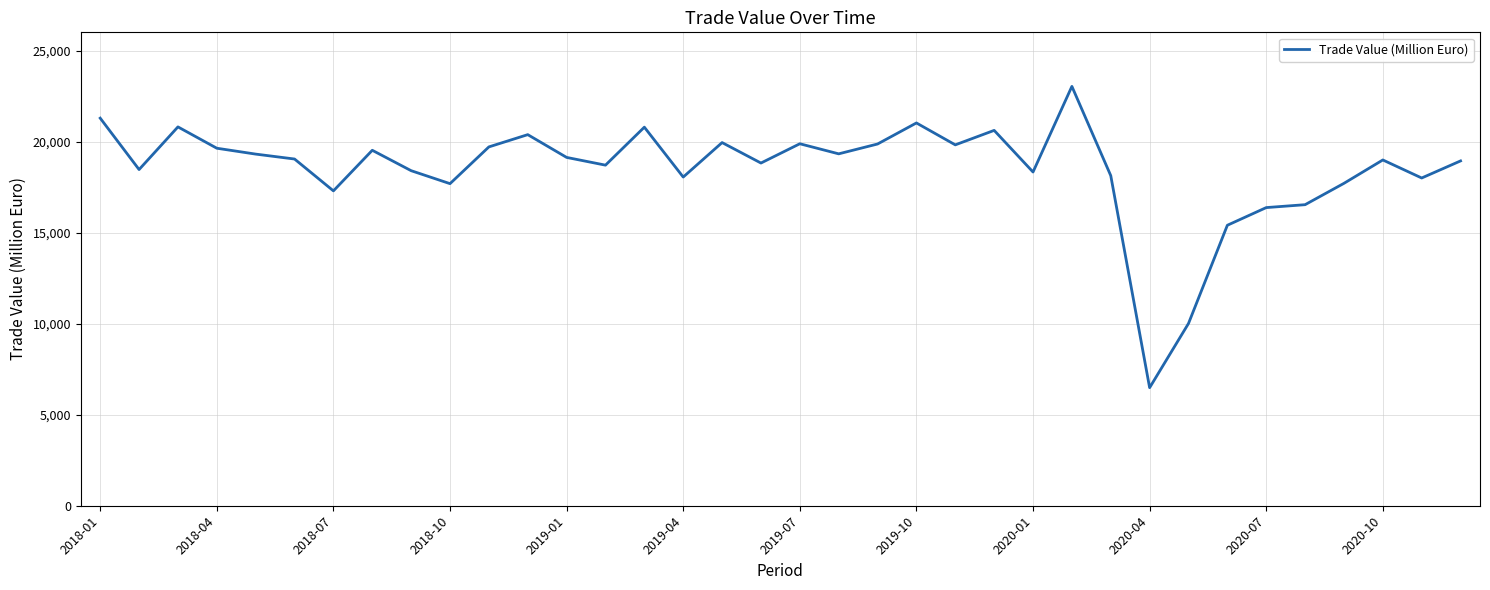

What is the difference between the maximum and minimum values?

16548.5